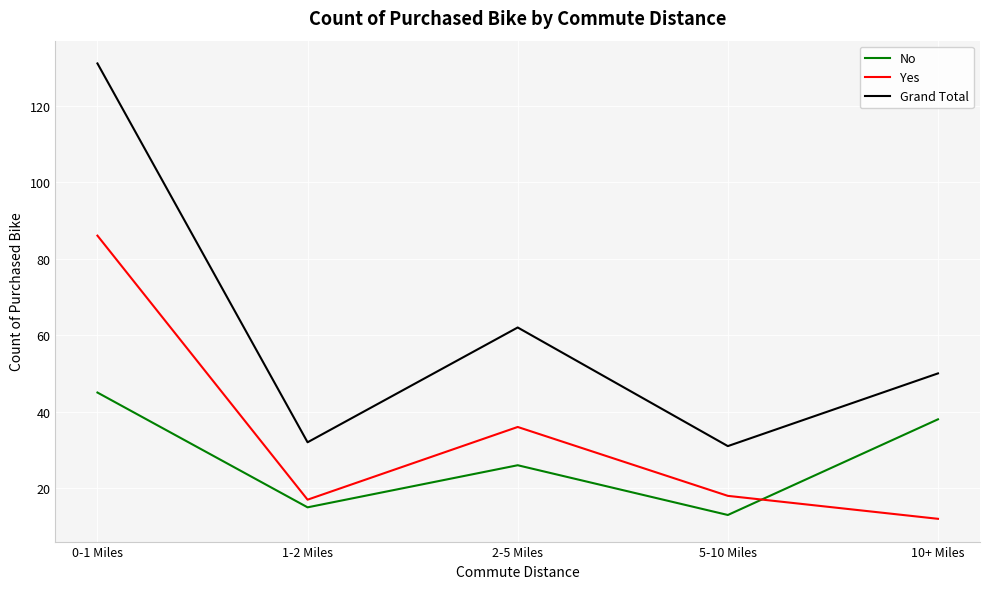

The Grand Total series shows 45 at 1-2 Miles. True or false?

False